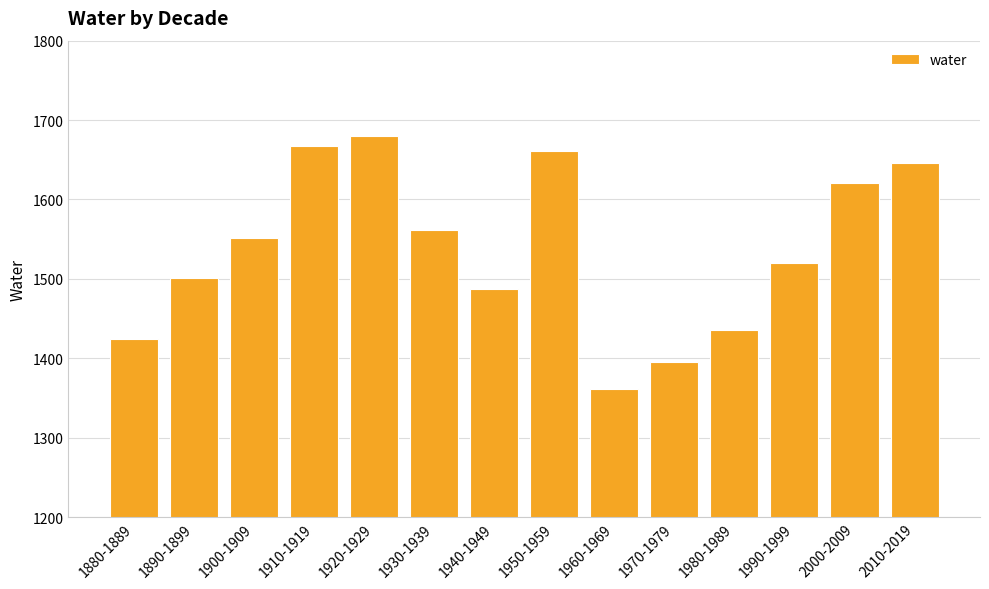

How many data points are above 1551?

7